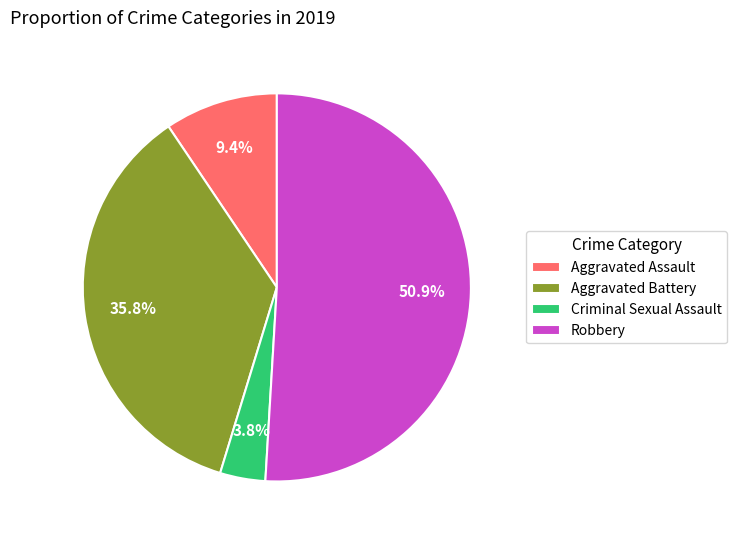

To the nearest percent, what is the difference between the largest and smallest slice percentages?

47%